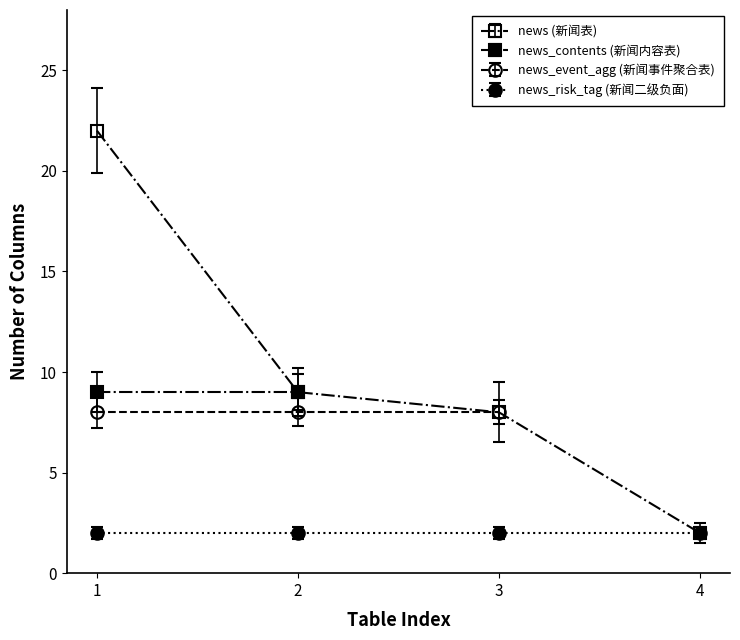

True or false: news_event_agg and news cross at least once.

False